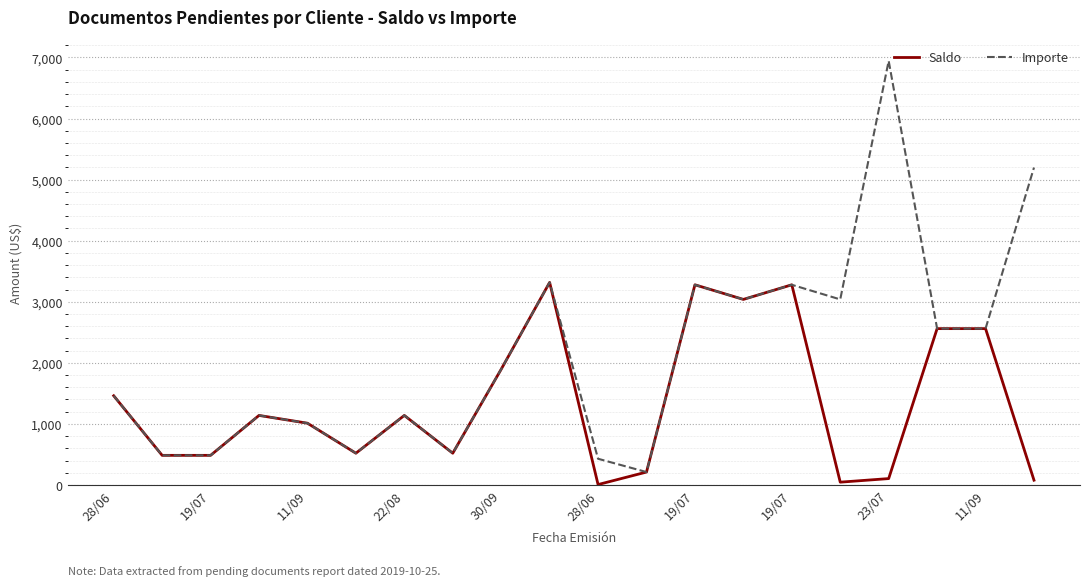

Which series has the largest range (max minus min)?

Importe